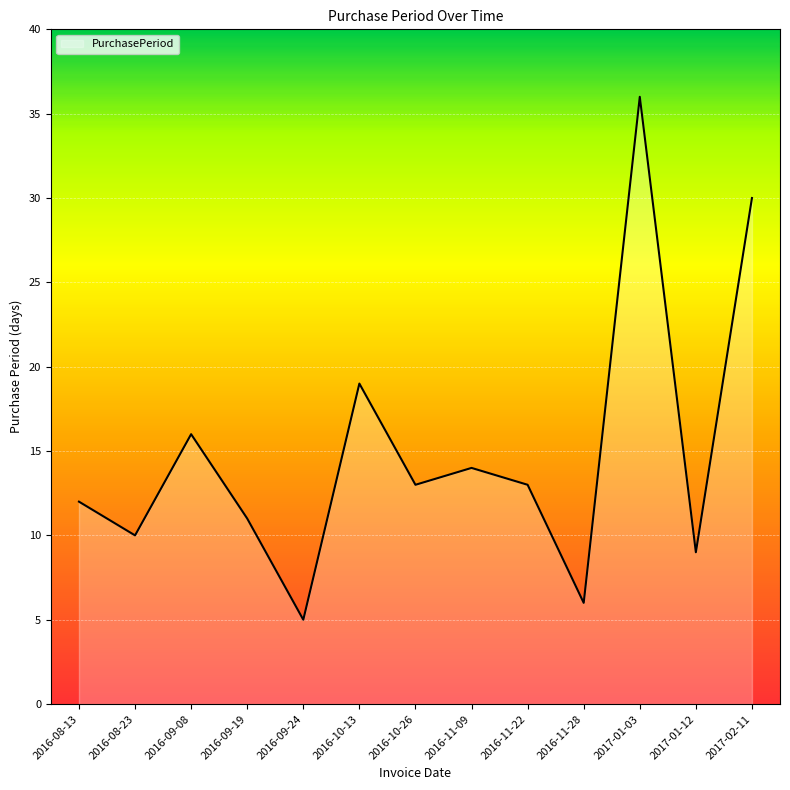

What is the difference between the maximum and minimum values?

31